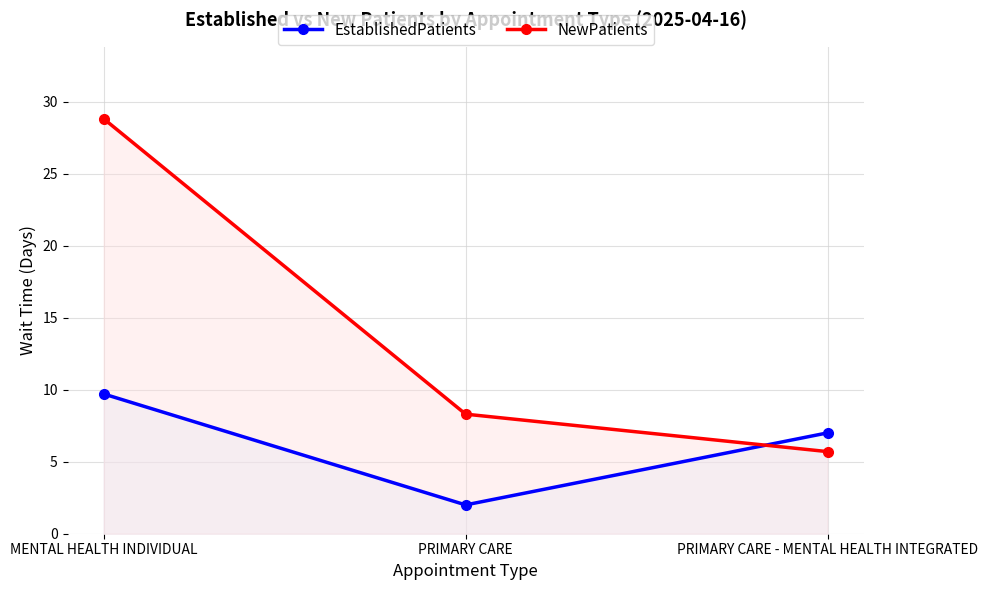

Count the number of categories in the chart.

3